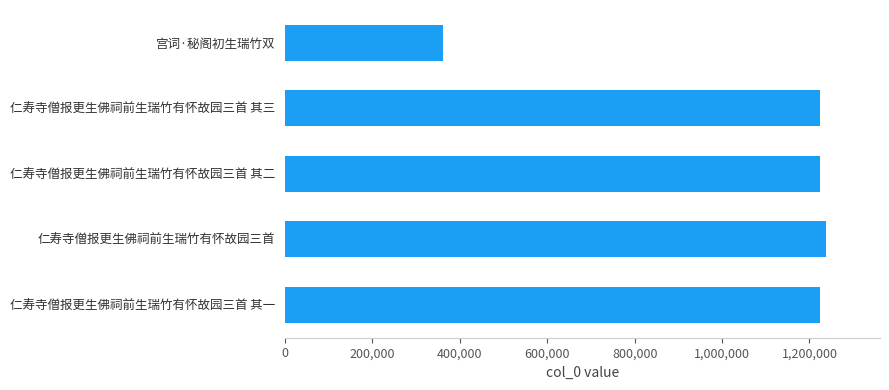

The chart shows a value of 1971809 at 仁寿寺僧报更生佛祠前生瑞竹有怀故园三首 其一. True or false?

False